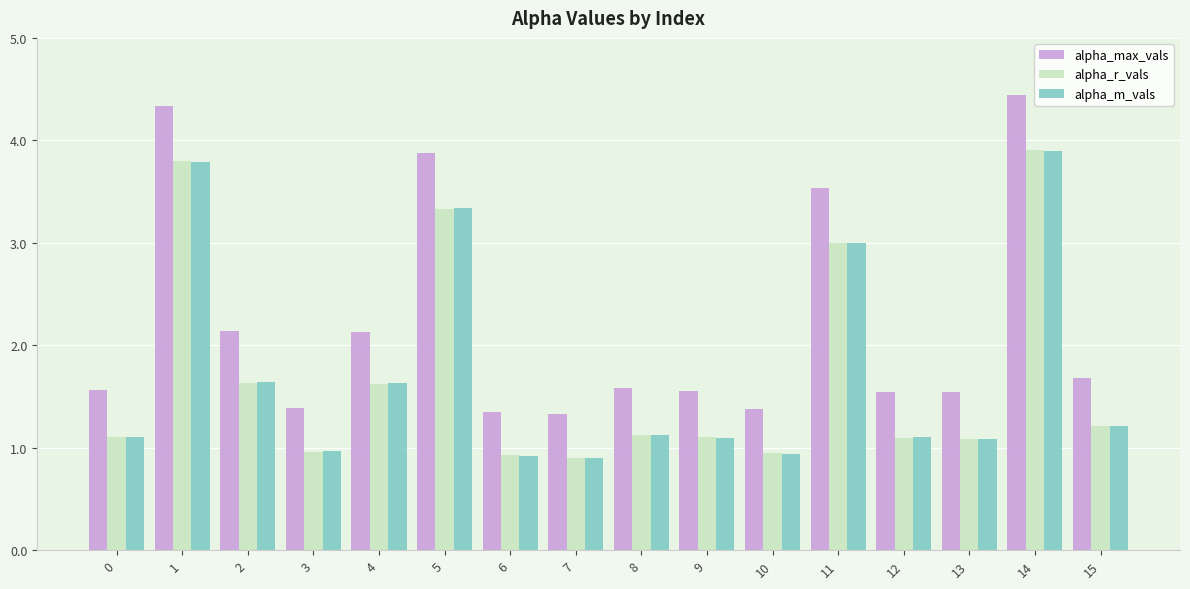

At how many categories does at least one series exceed 4?

2